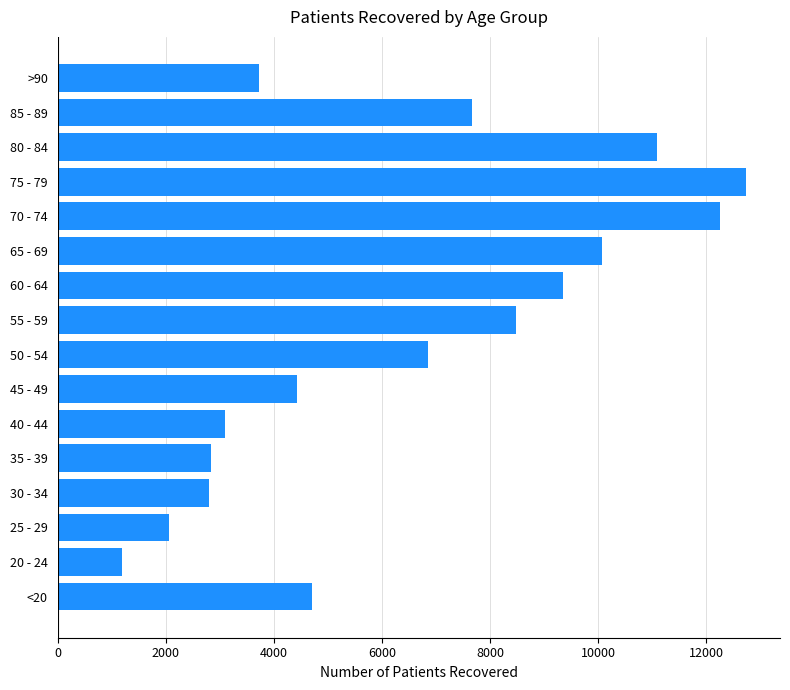

What is the difference between the second highest and second lowest values?

10204